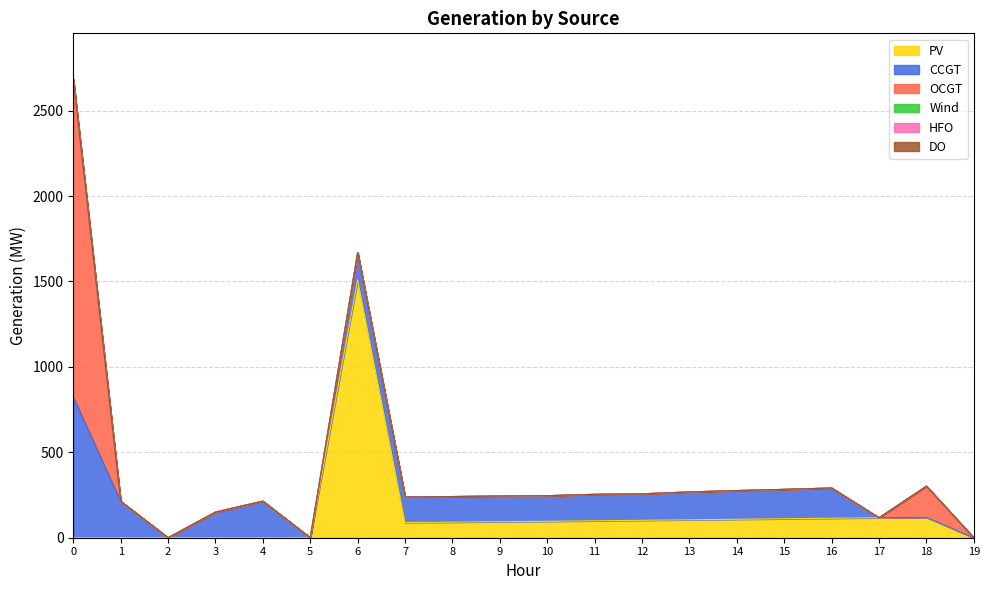

True or false: Wind and HFO cross at least once.

False